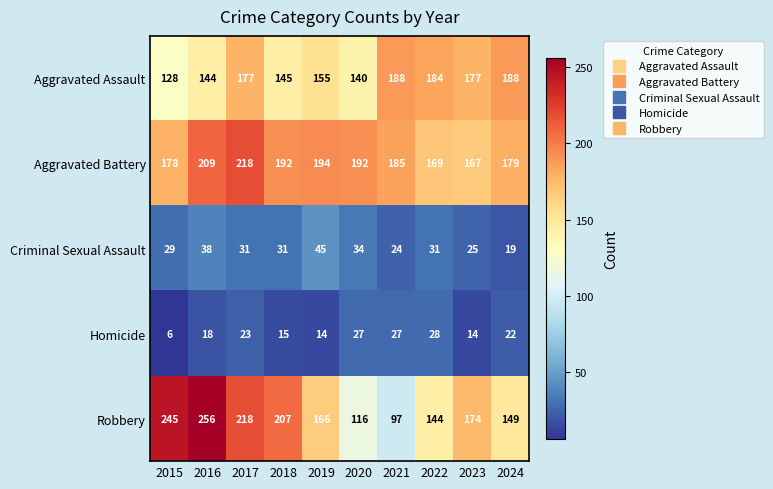

Is it true that Aggravated Battery equals 167 at 2023?

True